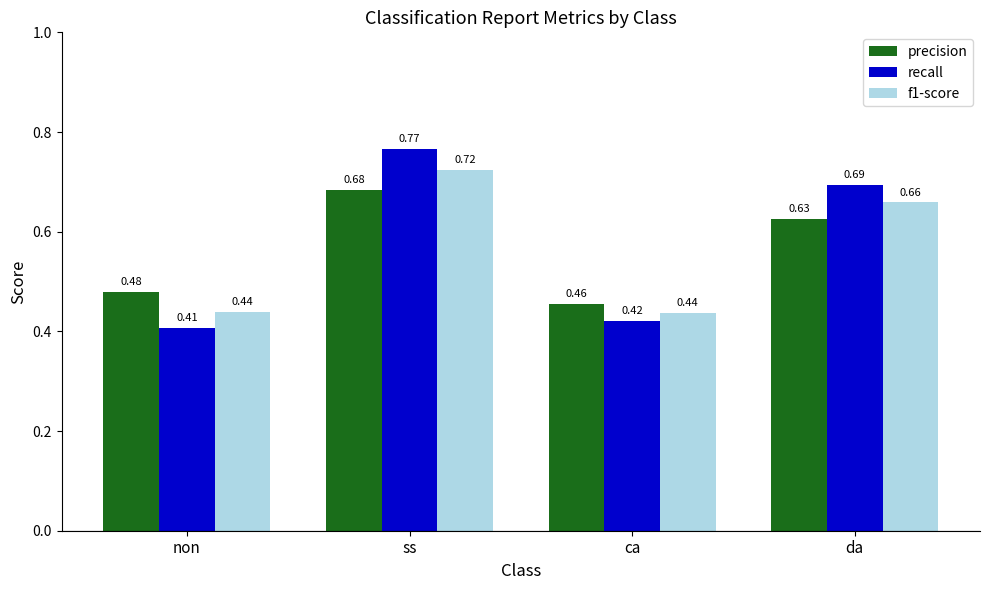

Which label corresponds to the largest value in the chart?

ss